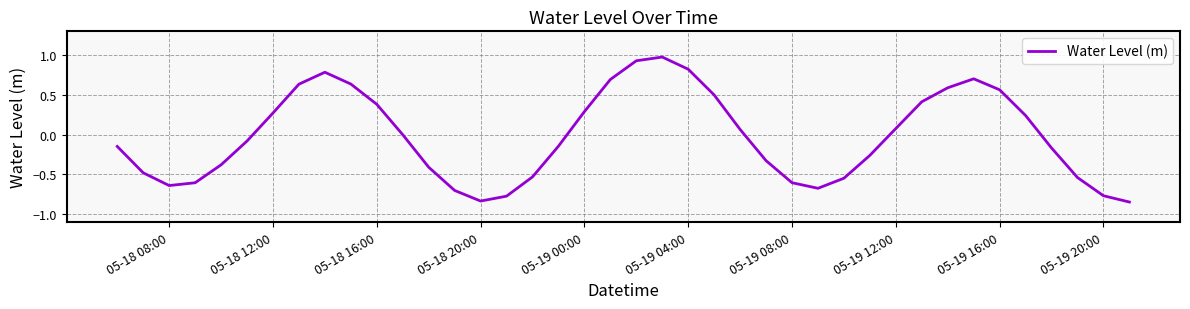

What is the maximum value shown in the chart?

1.0